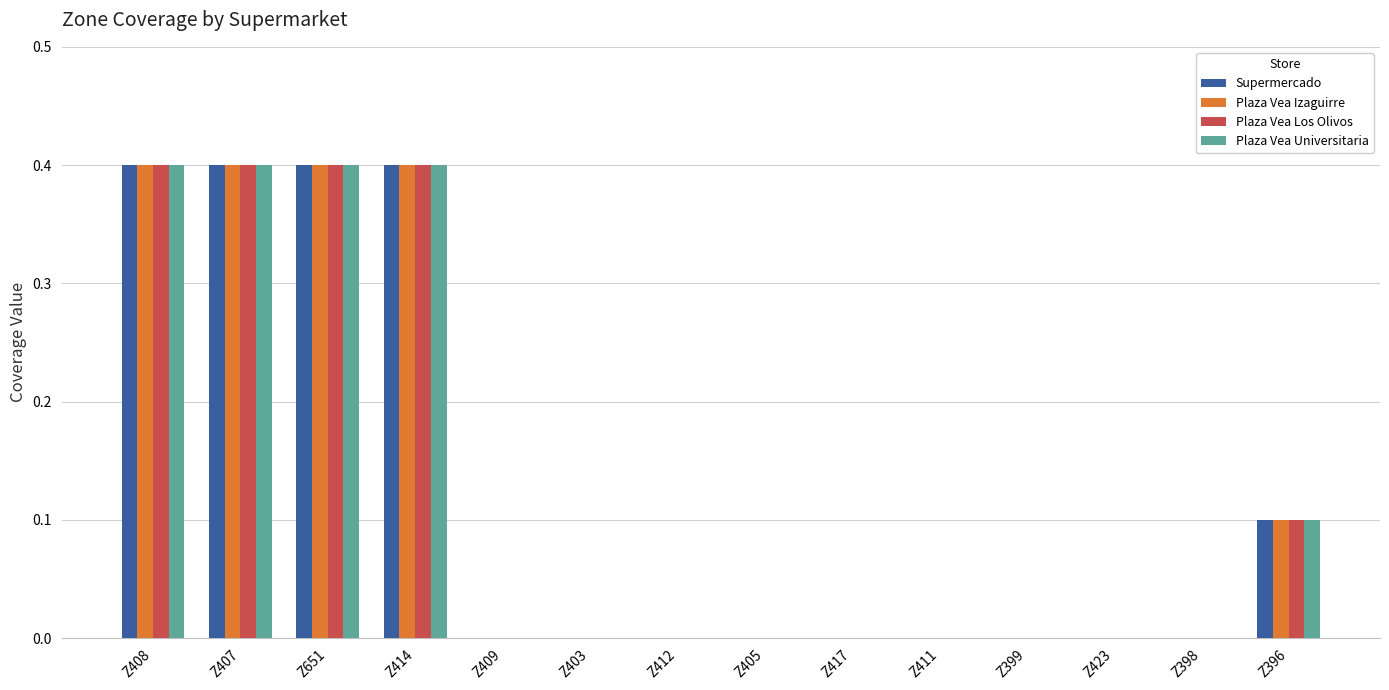

What is the highest value of the Supermercado series?

0.4